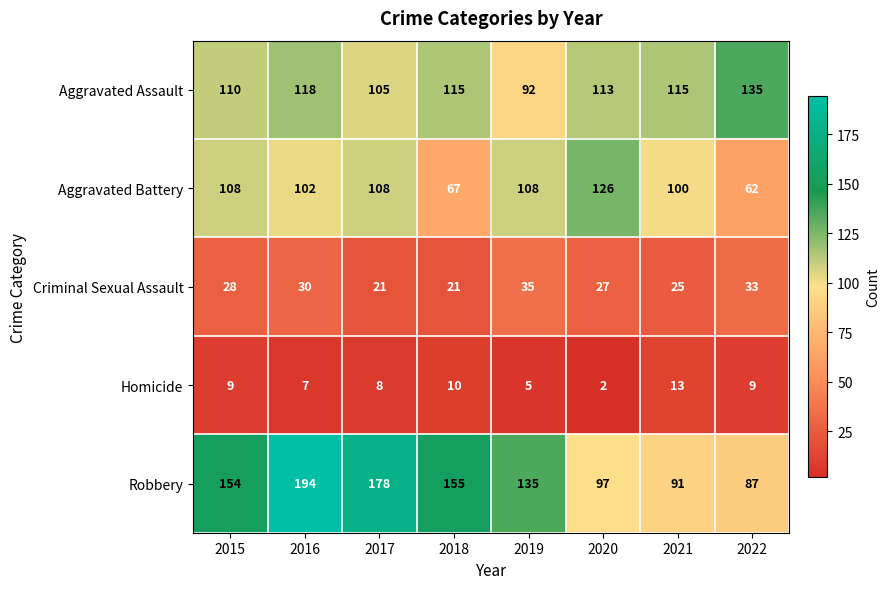

At which category is the sum across all series the highest?

2016